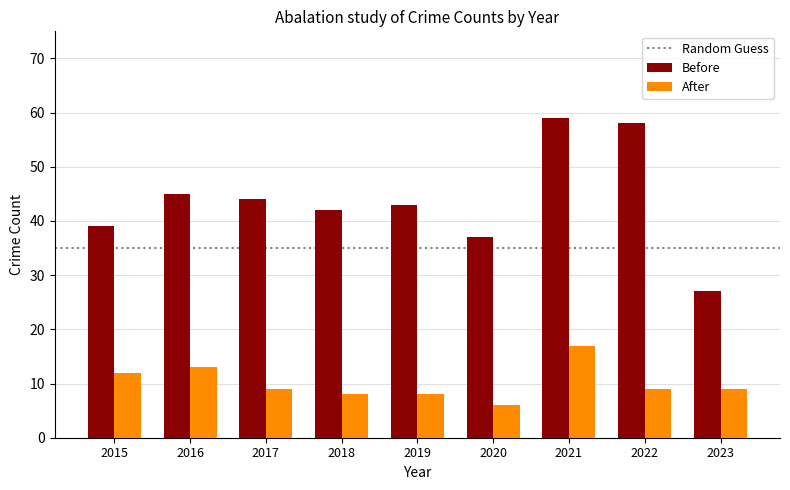

Which category has the lowest value in the Before series?

2023